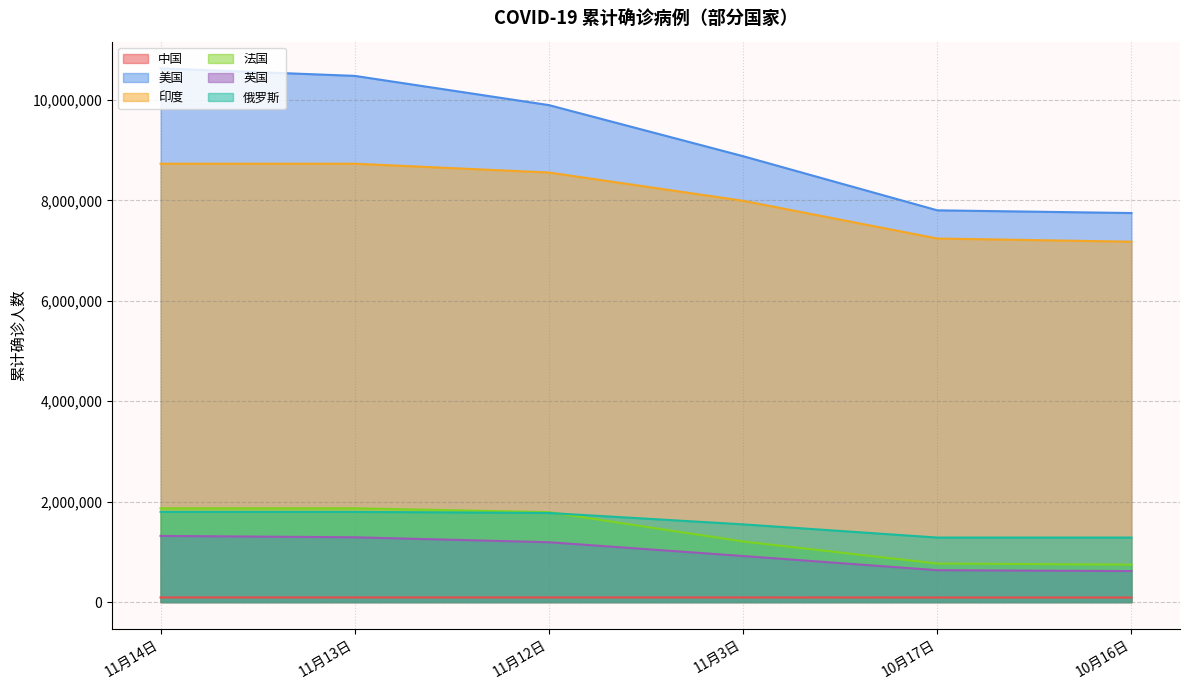

What are all the series names shown in the legend?

中国, 美国, 印度, 法国, 英国, 俄罗斯